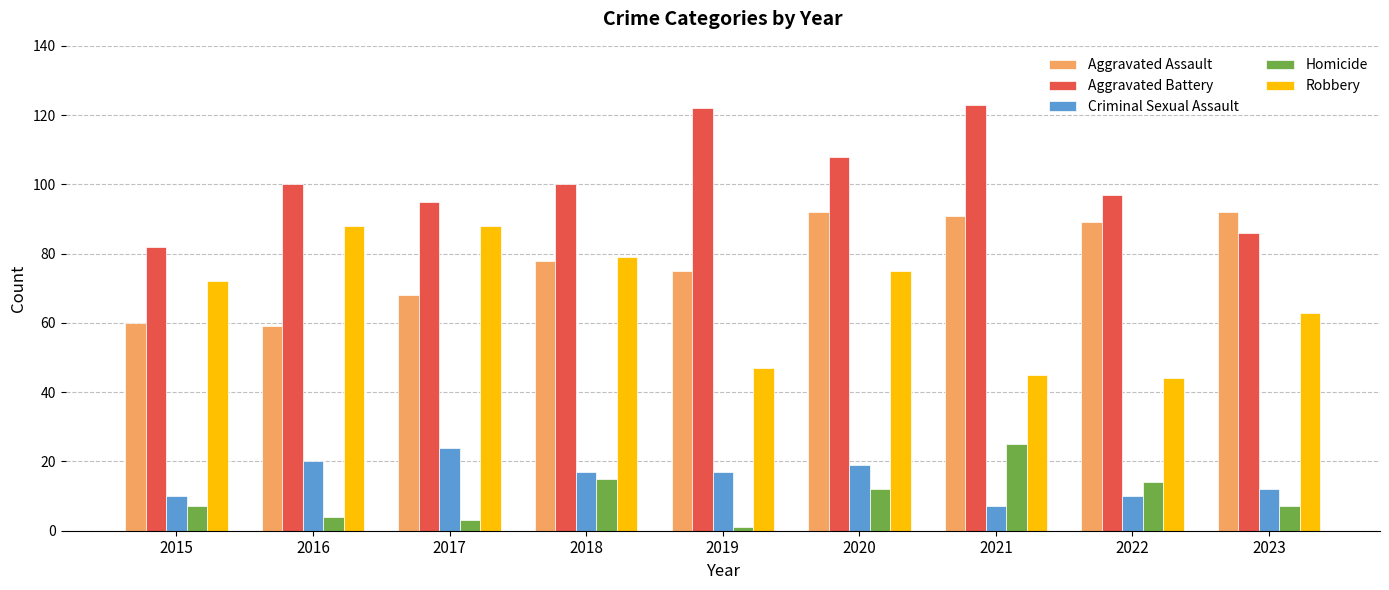

How many distinct data groups are displayed?

5